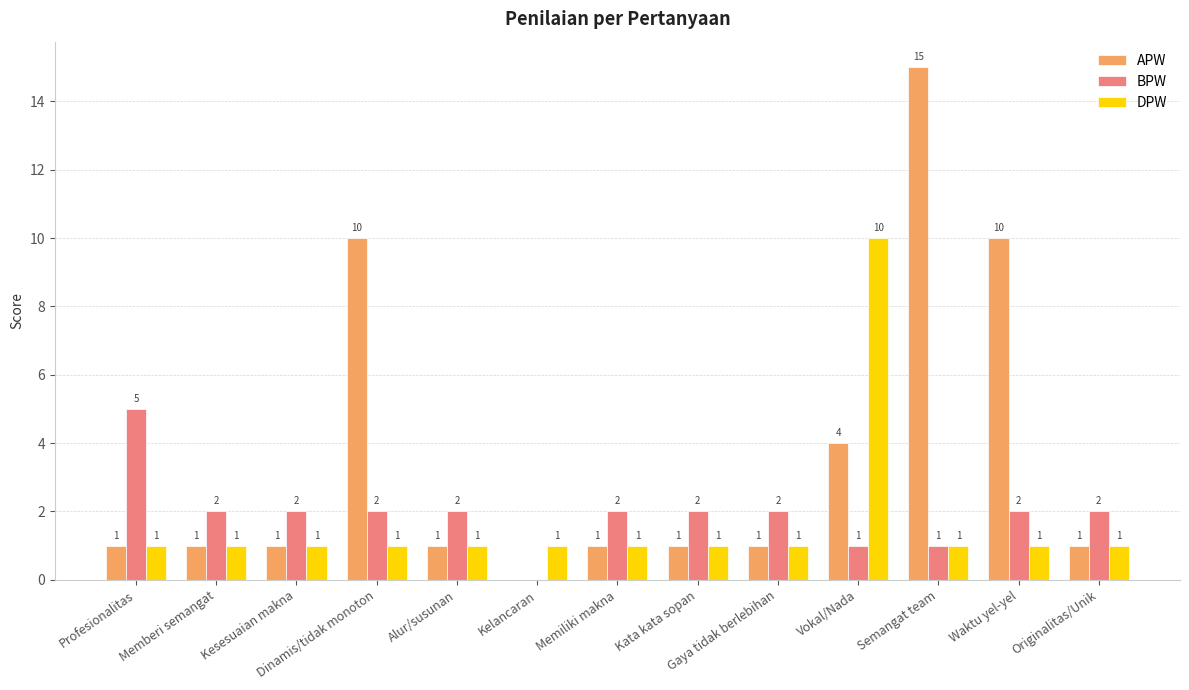

The value of BPW at Profesionalitas is 5. True or false?

True